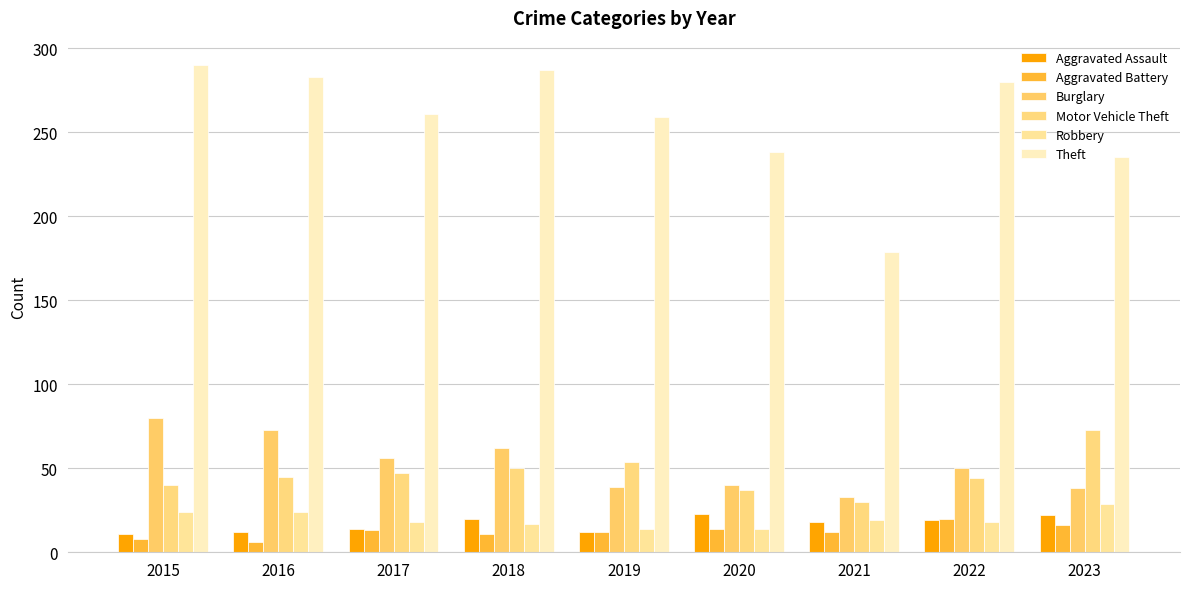

What are all the series names shown in the legend?

Aggravated Assault, Aggravated Battery, Burglary, Motor Vehicle Theft, Robbery, Theft